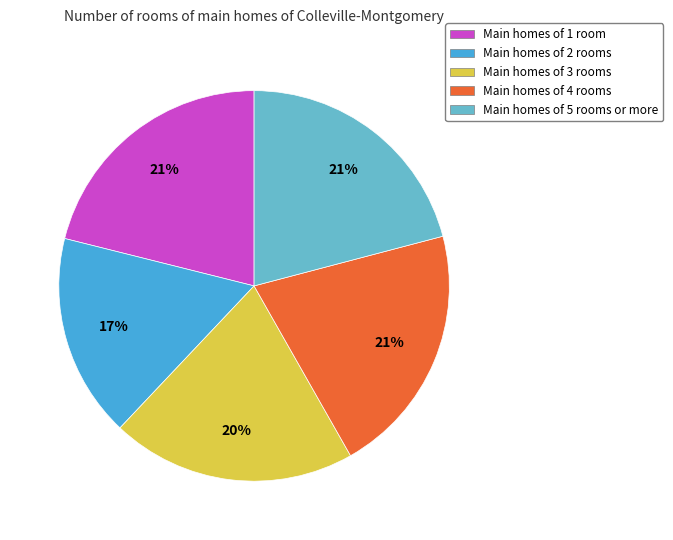

Is there any slice that represents more than half of the pie?

No